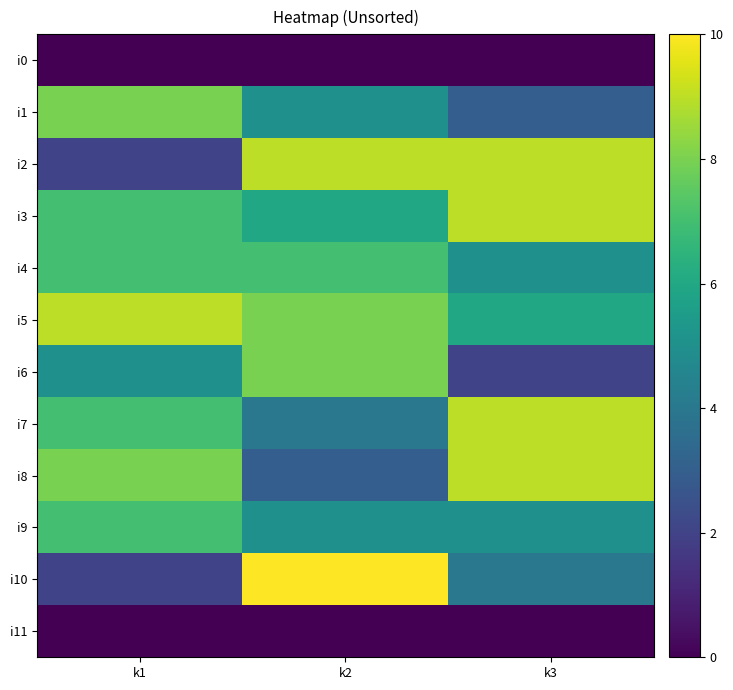

Which series has the widest spread of values?

i10